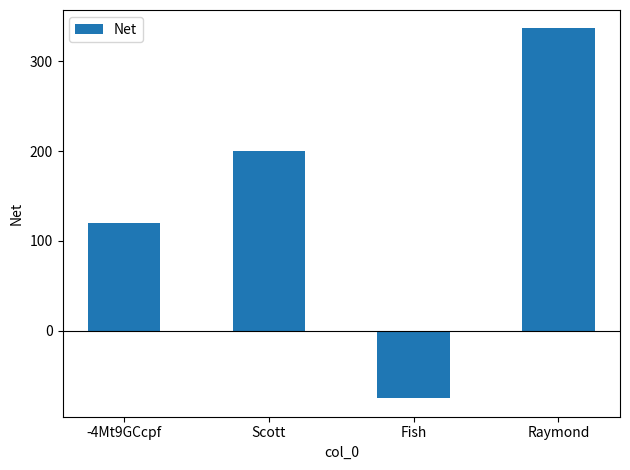

Rank the categories by value from lowest to highest.

Fish, -4Mt9GCcpf, Scott, Raymond